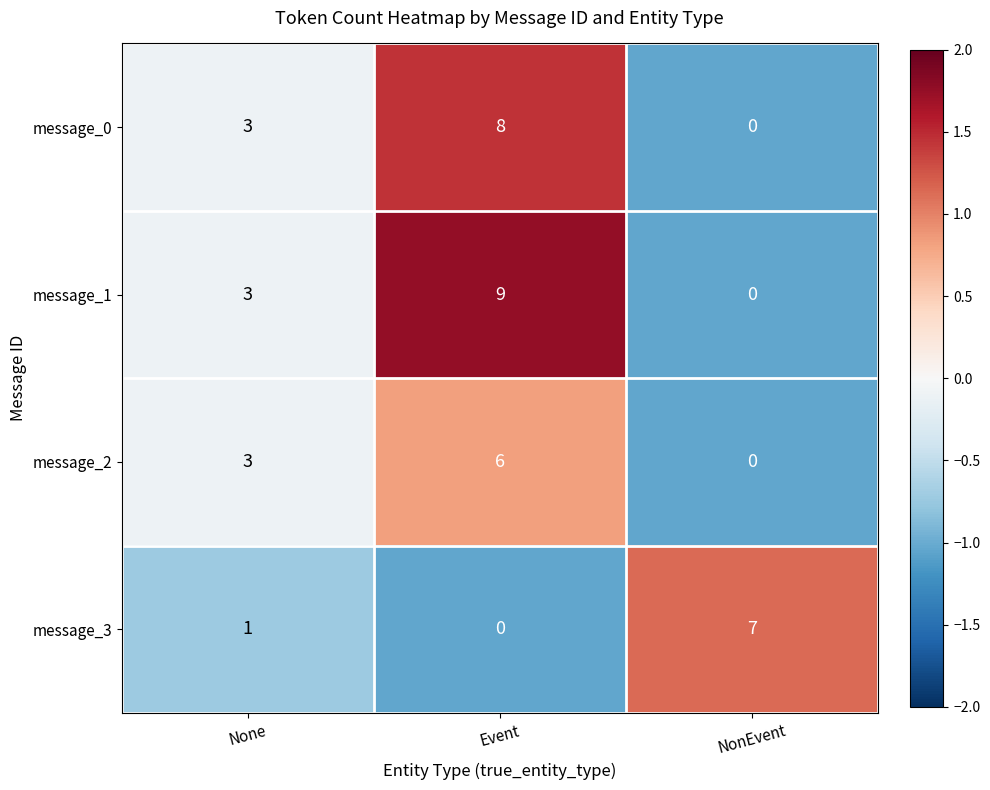

At which category does the chart reach its peak across all series?

Event